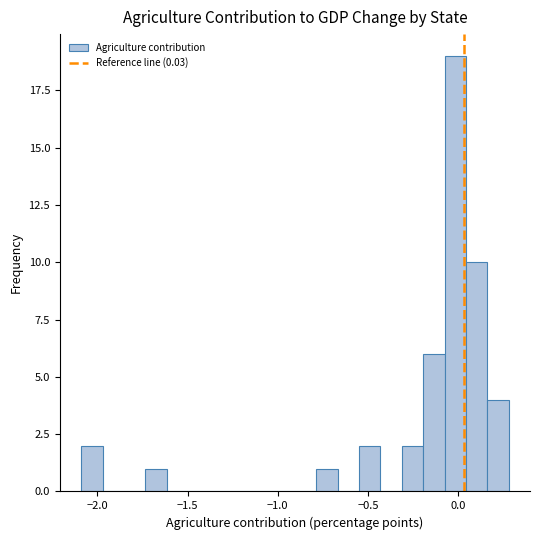

Around what value on the x-axis is the tallest bar? Give the approximate position of its centre, as read against the axis.

0.00